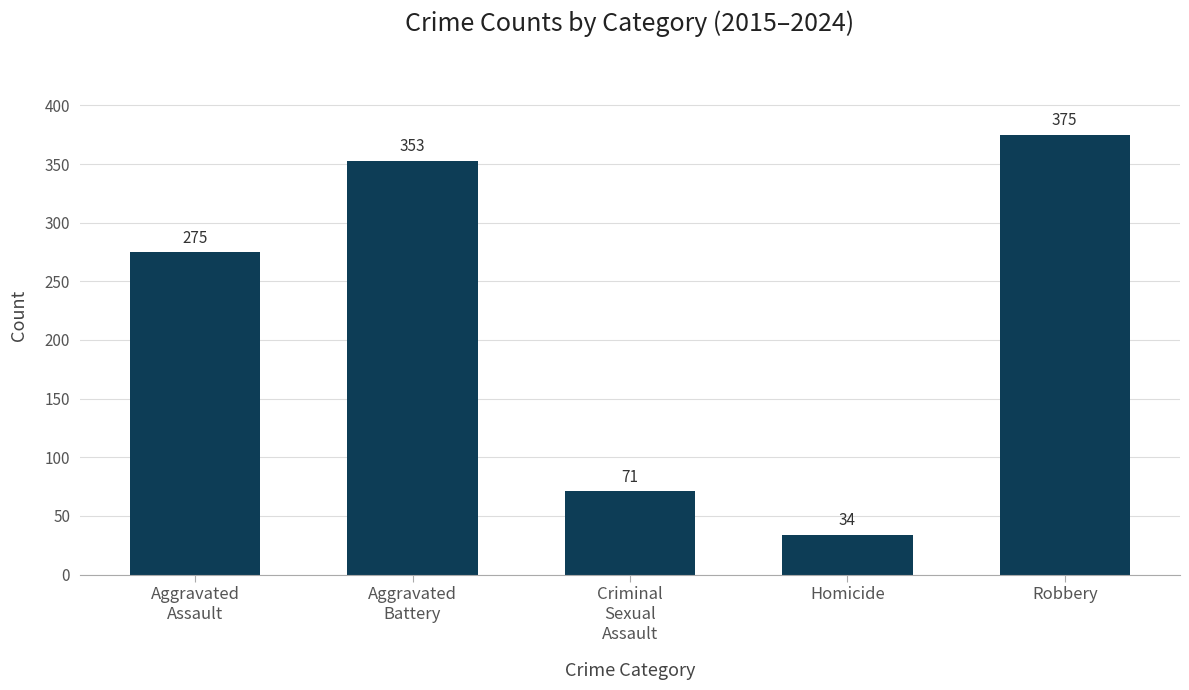

True or false: the data shows 438 at Aggravated
Assault.

False